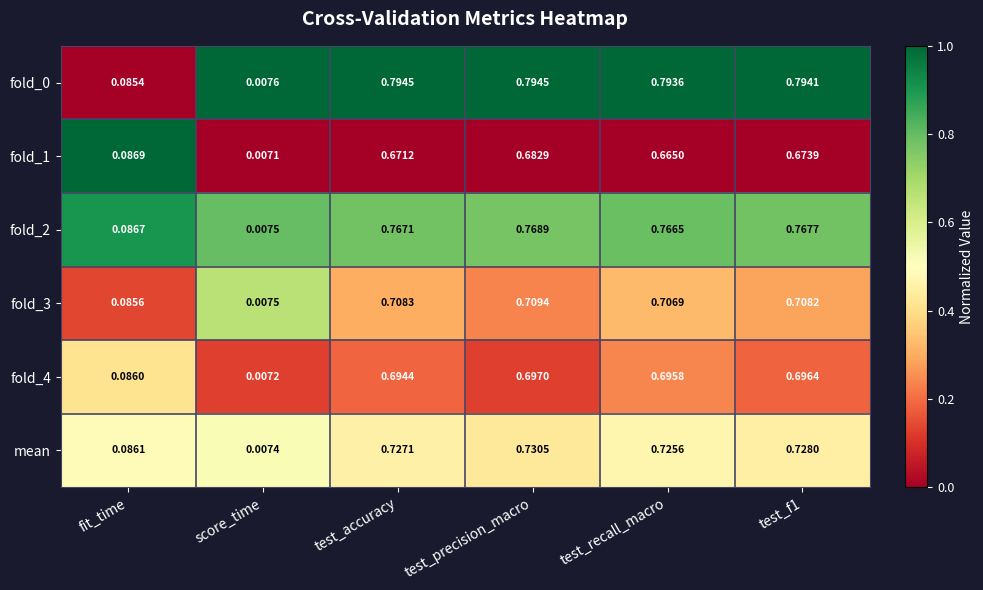

At which label does fold_2 reach its minimum?

score_time